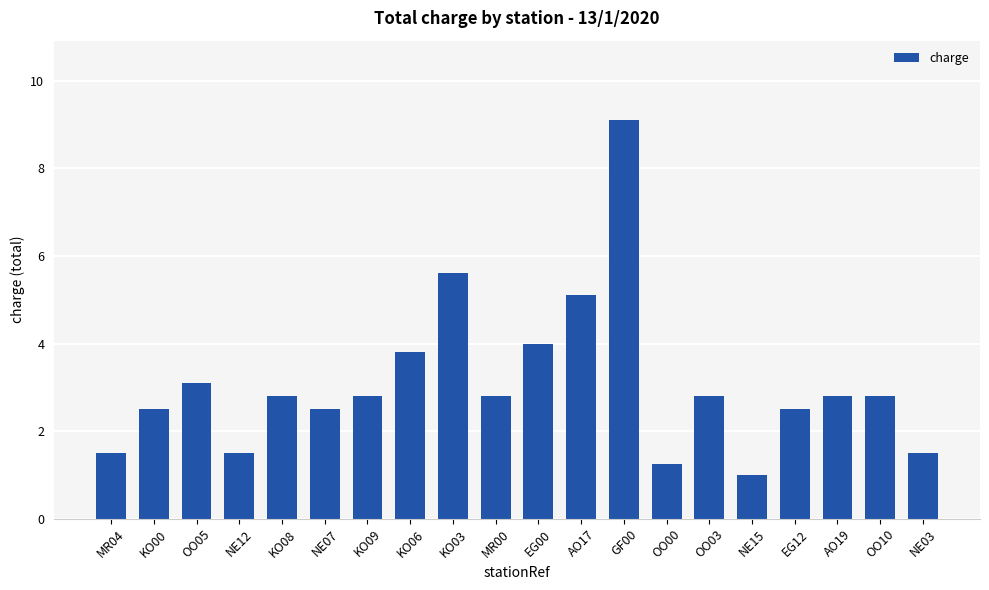

Where does the data first go above 2?

KO00